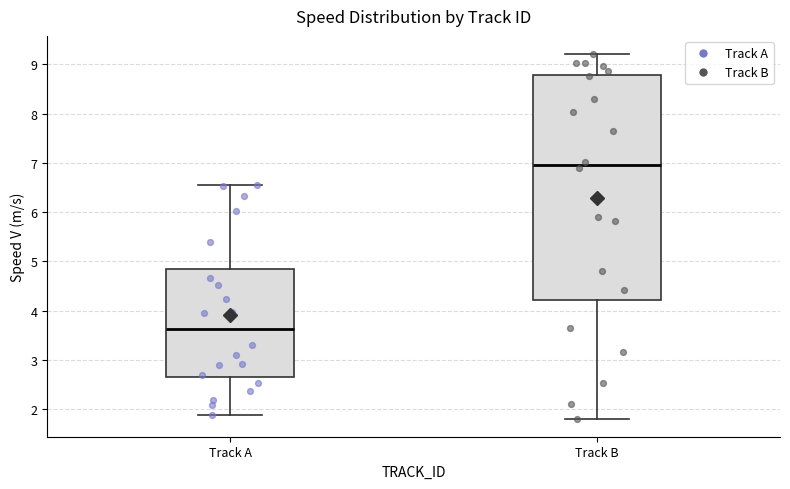

Where does the upper whisker of the box for Track B end on the y-axis? The values are not printed on the chart, so give them approximately, as read against the axis.

9.2